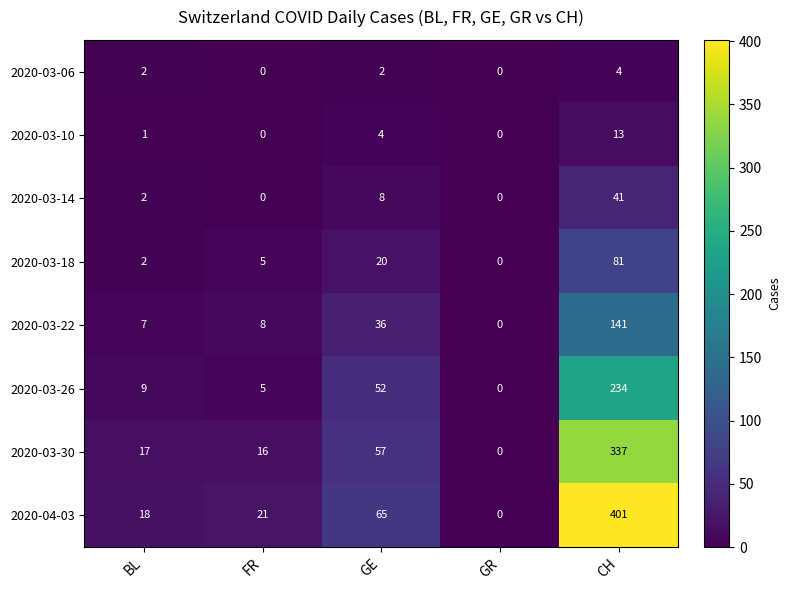

What is the difference between the maximum and minimum values in the 2020-03-14 series?

41